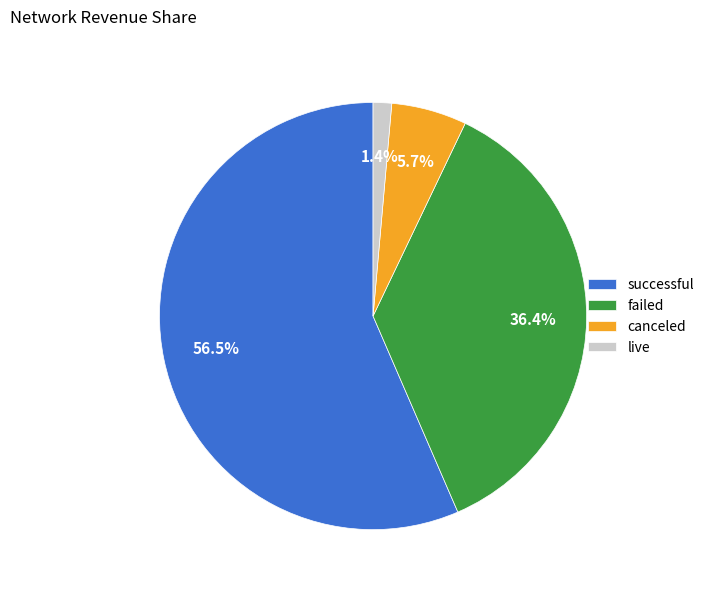

The canceled slice represents 1% of the pie. True or false?

False